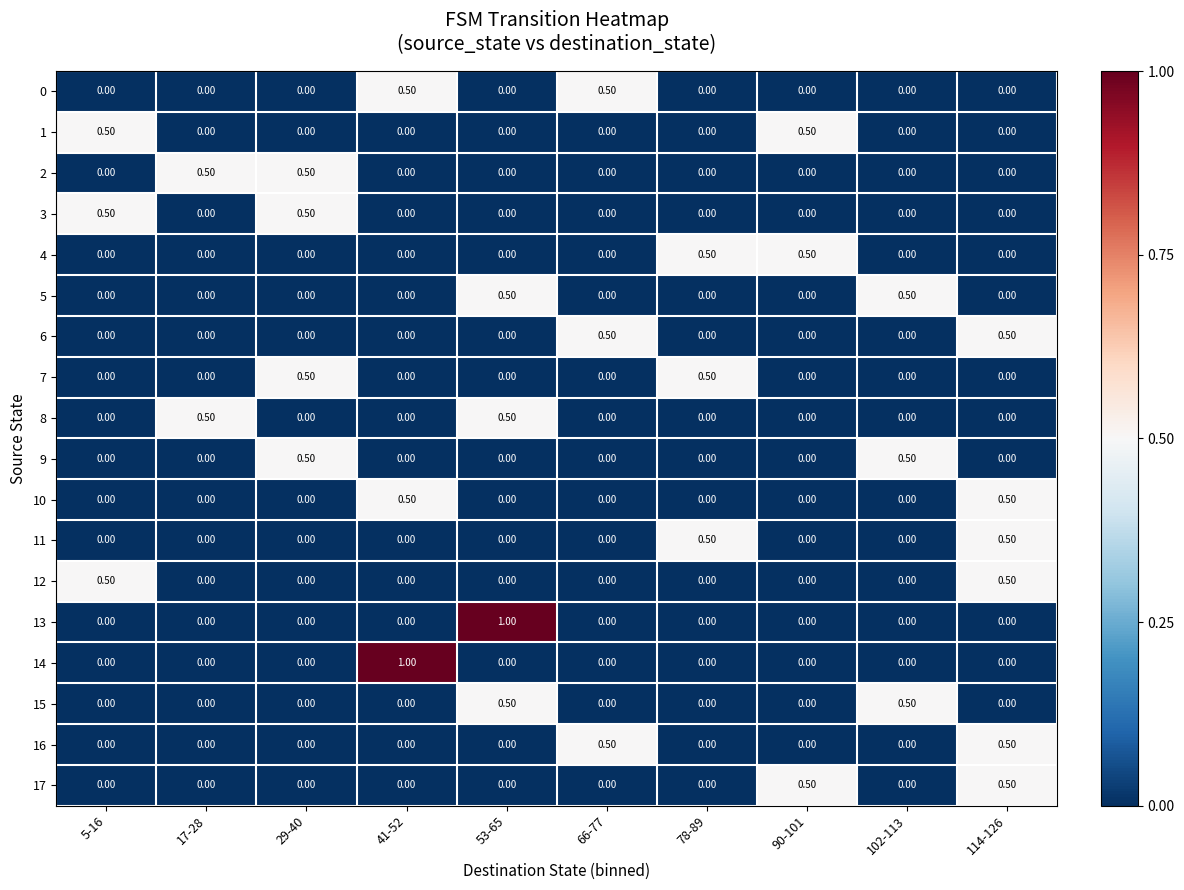

Between 53-65 and 90-101, which series saw the biggest shift?

13